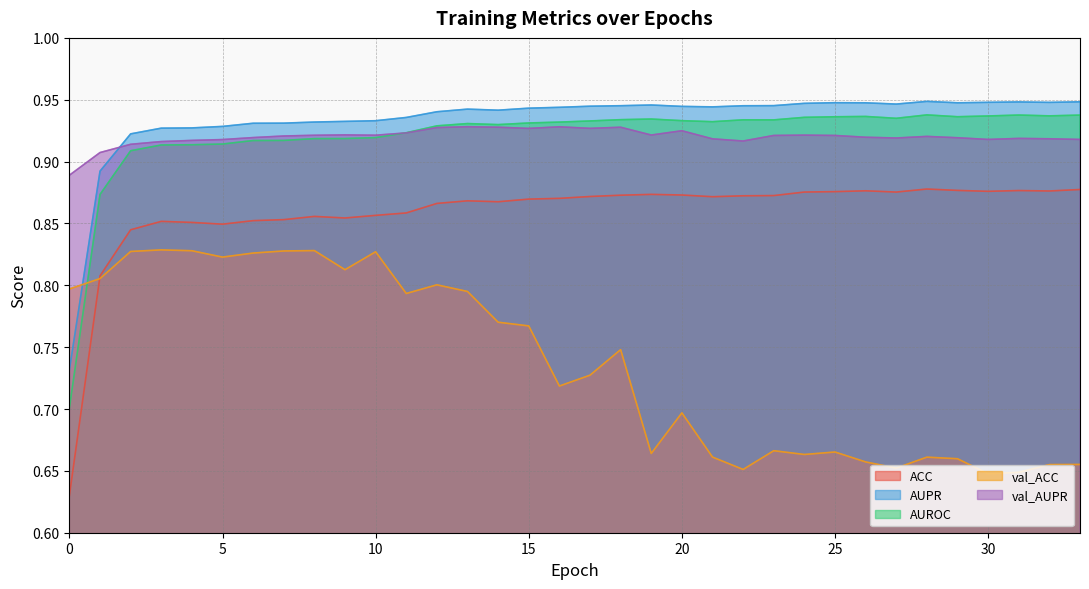

Does the chart have visible grid lines?

Yes